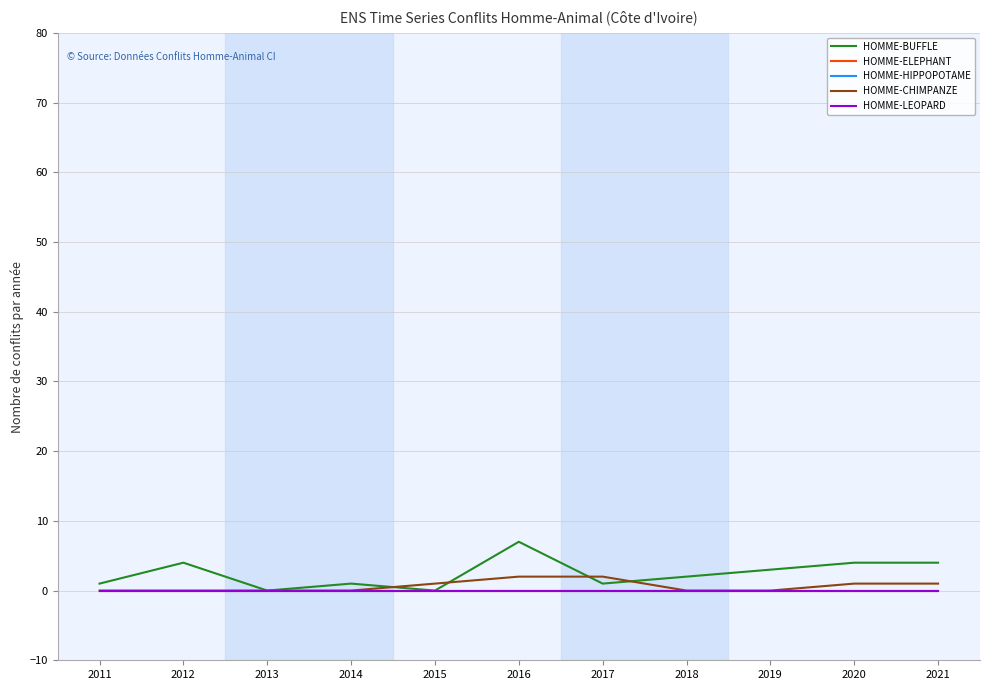

True or false: HOMME-BUFFLE and HOMME-ELEPHANT cross at least once.

False